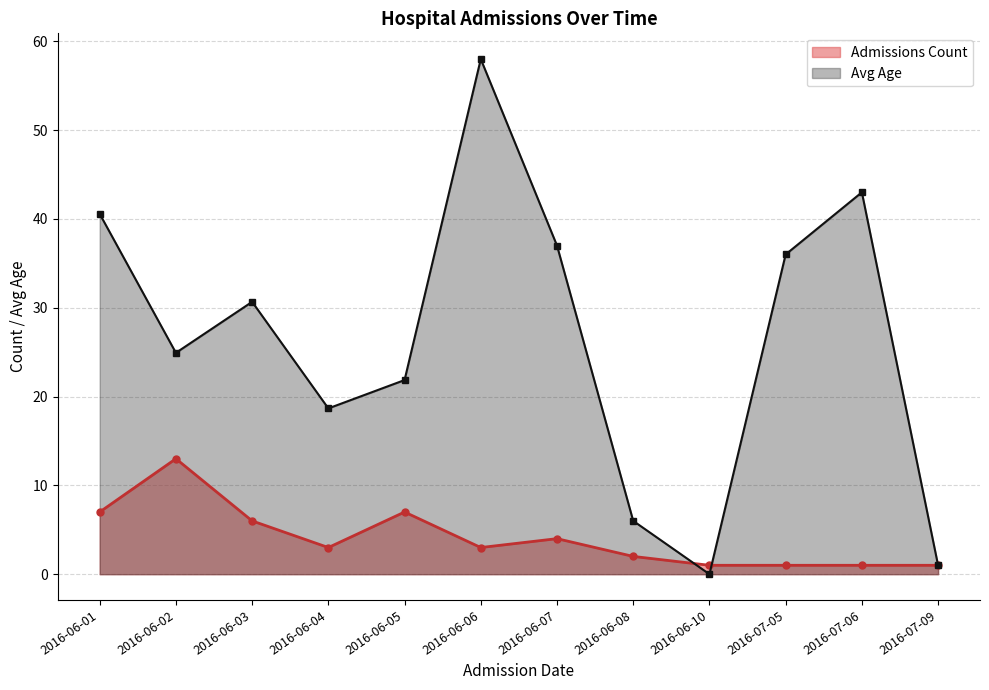

List the series in order of their peak value, lowest first.

Admissions Count, Avg Age